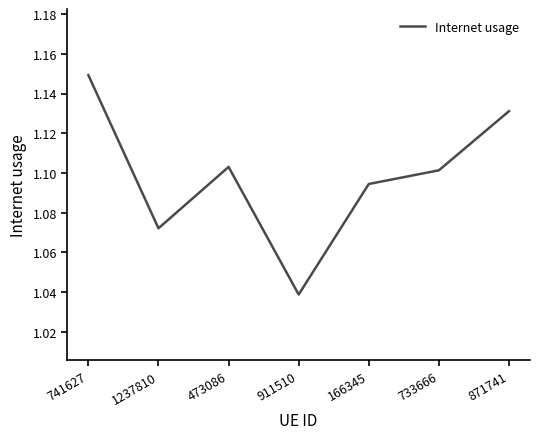

How many lines are shown in the chart?

1